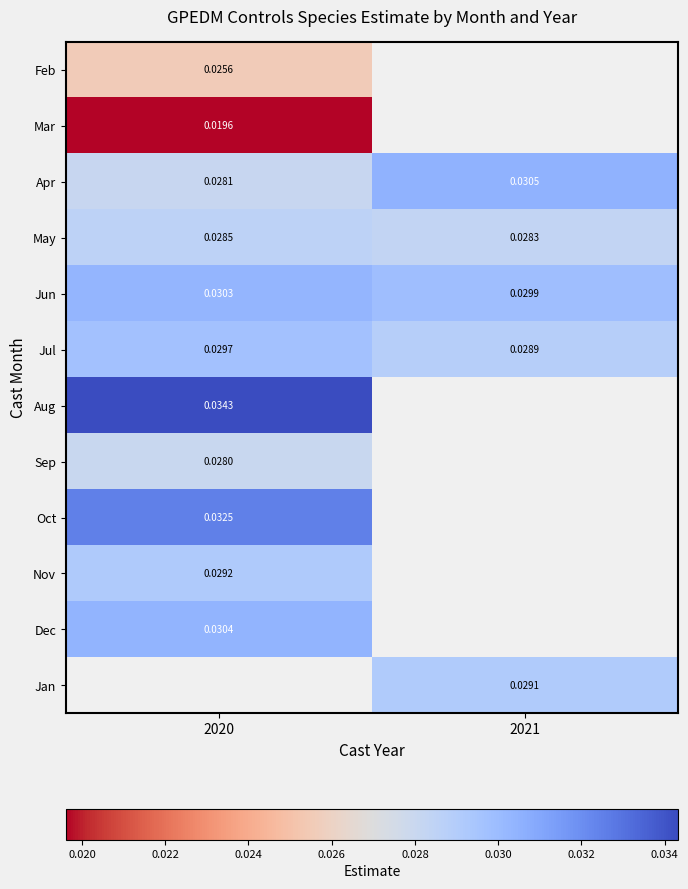

Is the value of Dec at 2020 greater than the value of Oct at 2020?

No